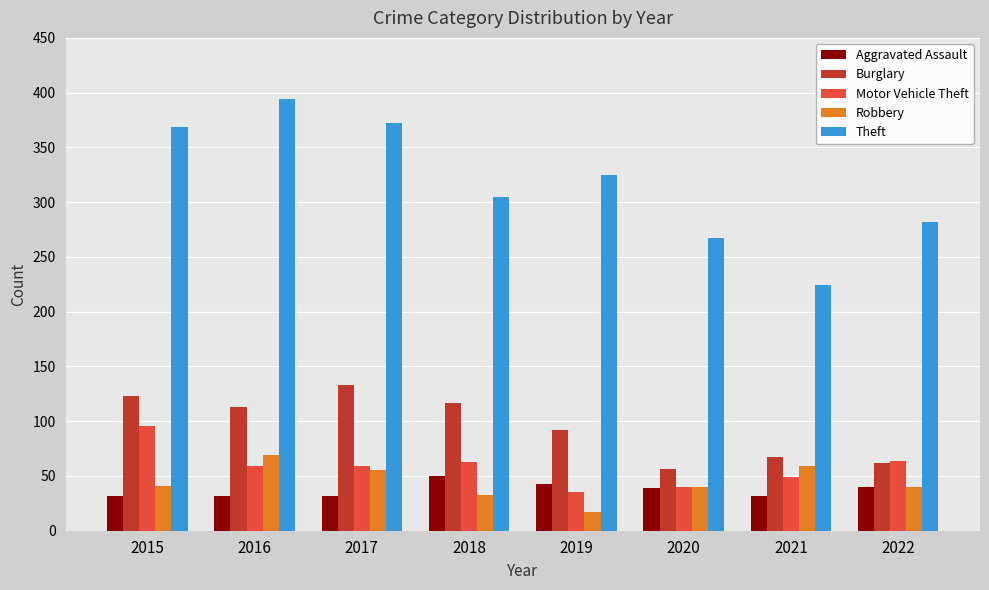

Which series has the widest spread of values?

Theft